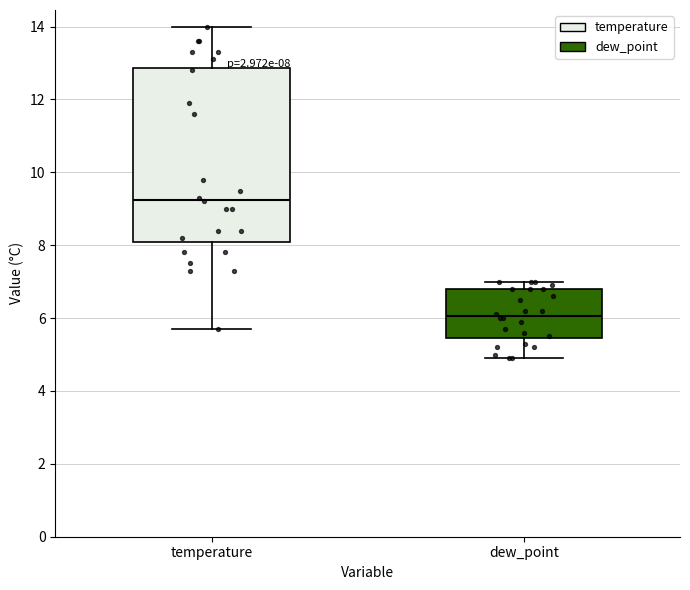

Which box has the highest median line?

temperature